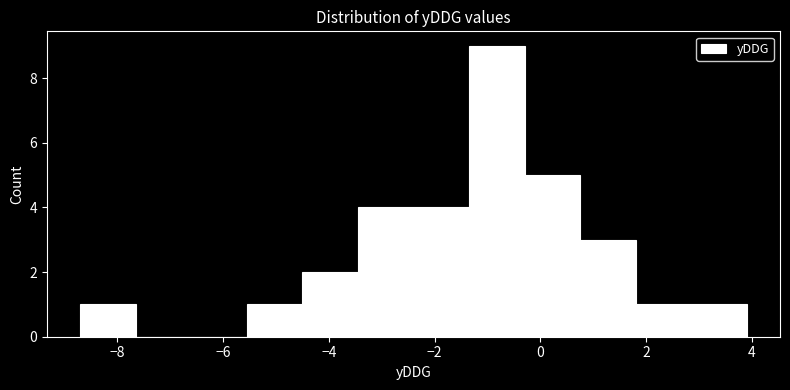

How tall is the bar that spans -3.45 to -2.40 on the x-axis? Neither the bar edges nor the heights are printed on the chart, so give them approximately, as read against the axes.

4